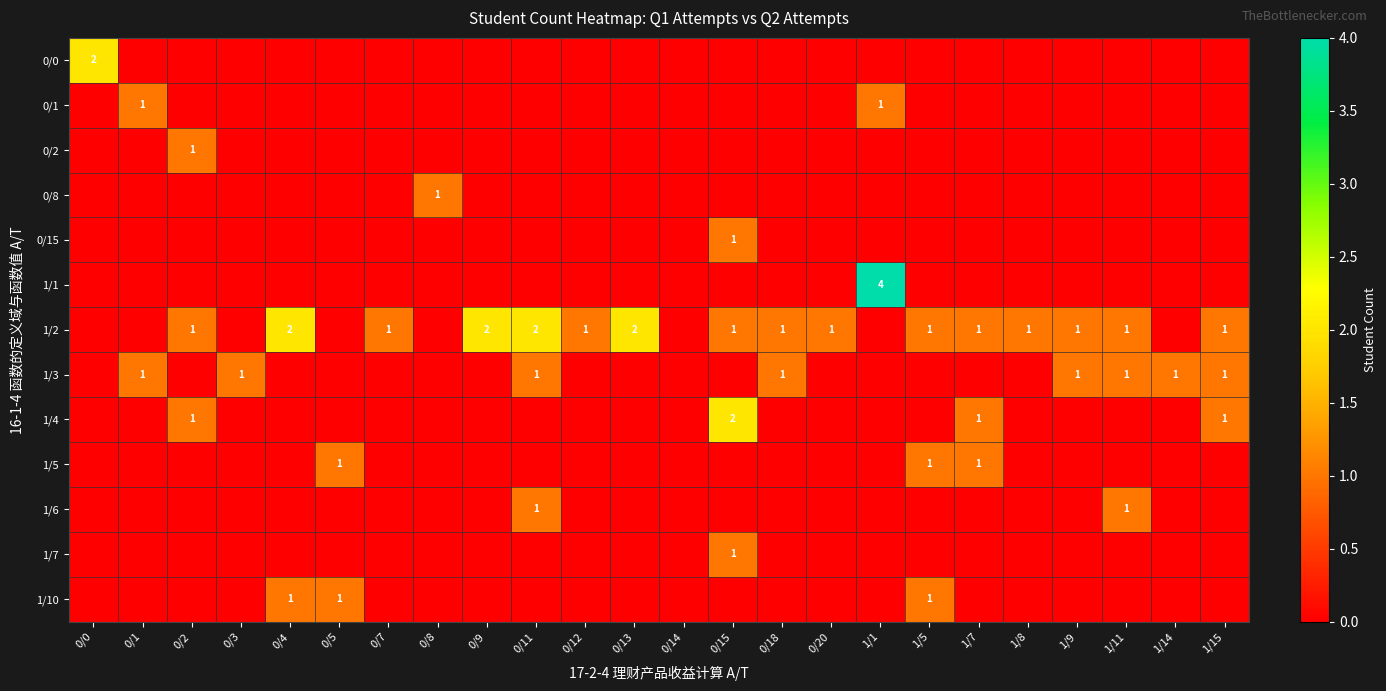

Rank the series at 0/7 from lowest to highest value.

0/0, 0/1, 0/2, 0/8, 0/15, 1/1, 1/3, 1/4, 1/5, 1/6, 1/7, 1/10, 1/2